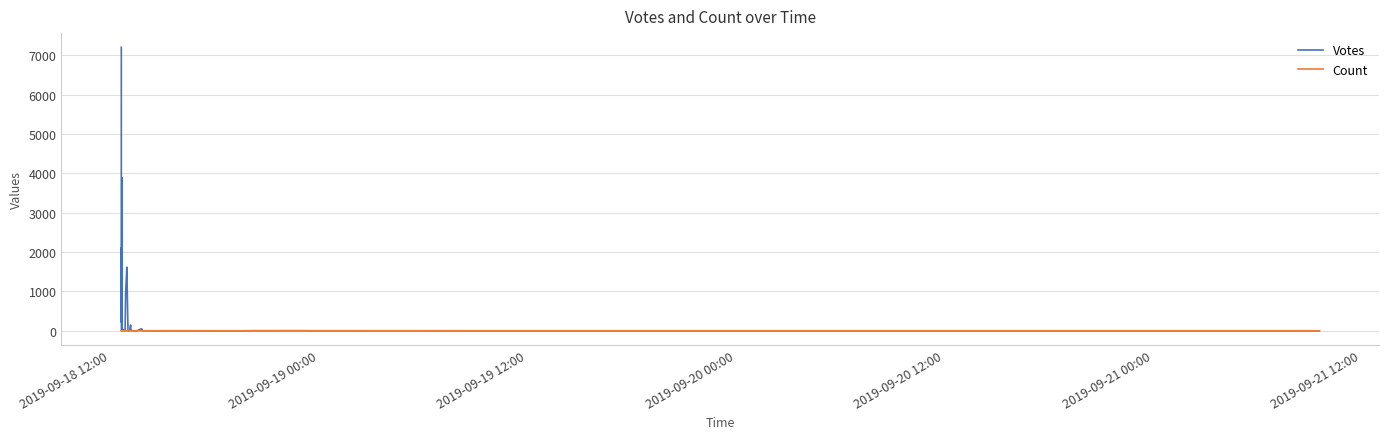

List the series in order of their overall mean, highest first.

Votes, Count